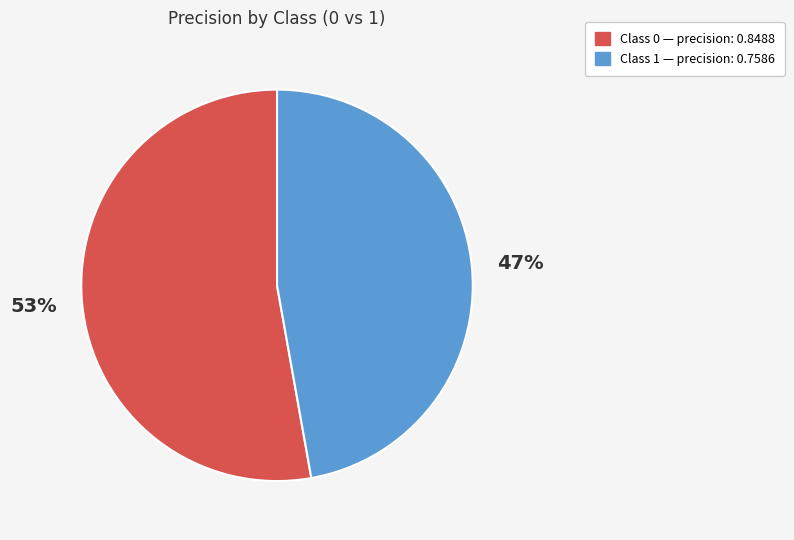

To the nearest percent, what is the difference between the largest and smallest slice percentages?

6%